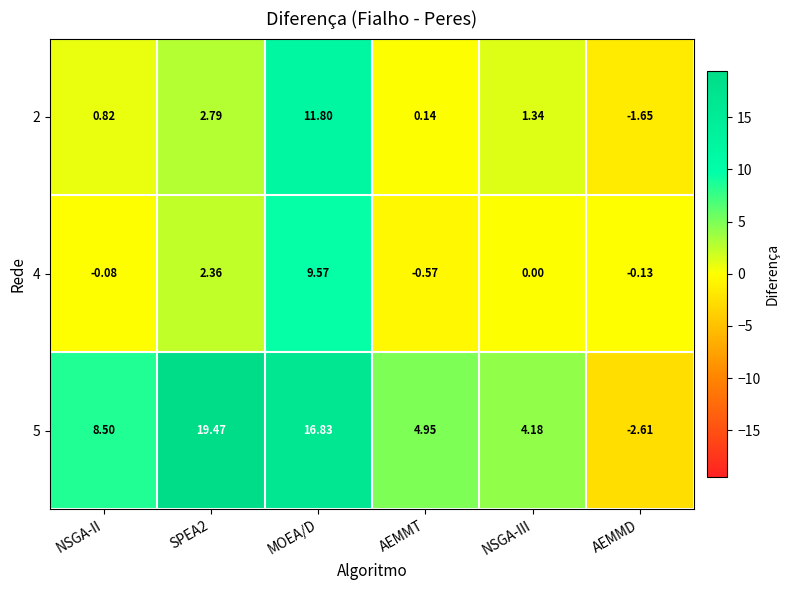

What is the total value across all series at AEMMD?

-4.4